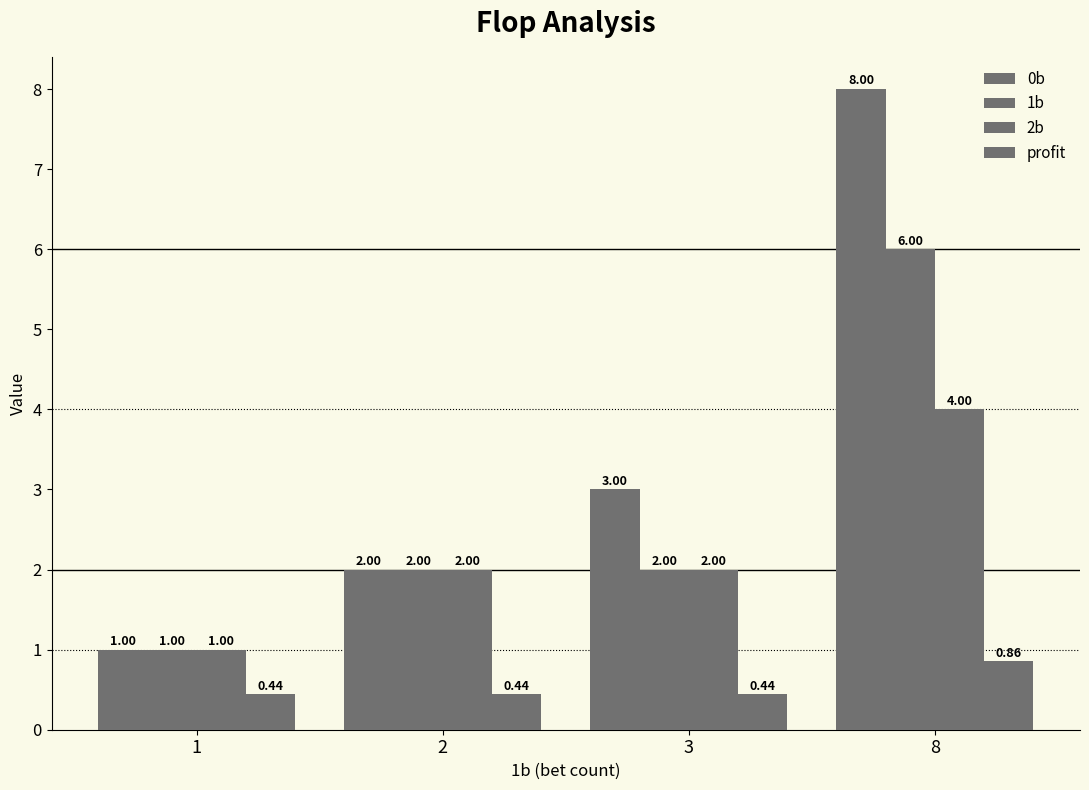

Count the number of categories in the chart.

4